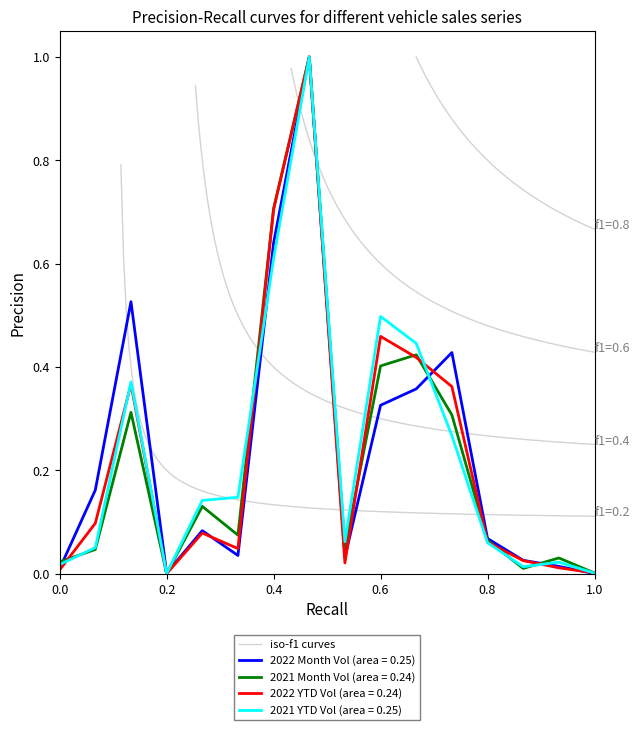

The 2022 YTD Vol (area = 0.24) series shows -0.4 at 0.2. True or false?

False